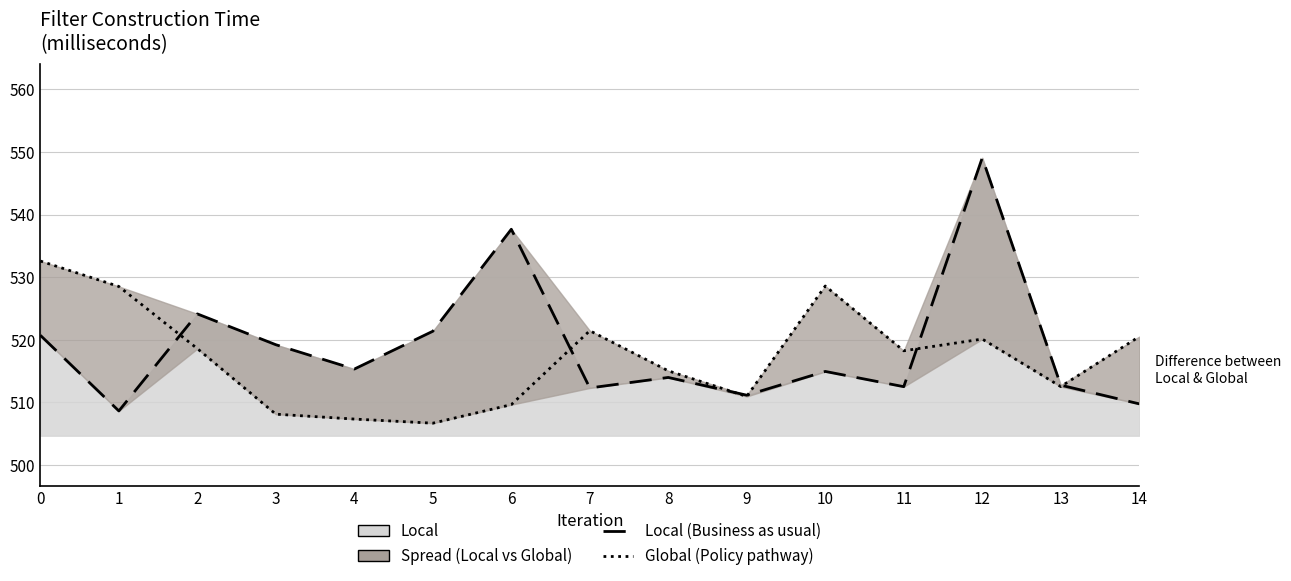

How many data points in Local (dashed) are above 514?

8